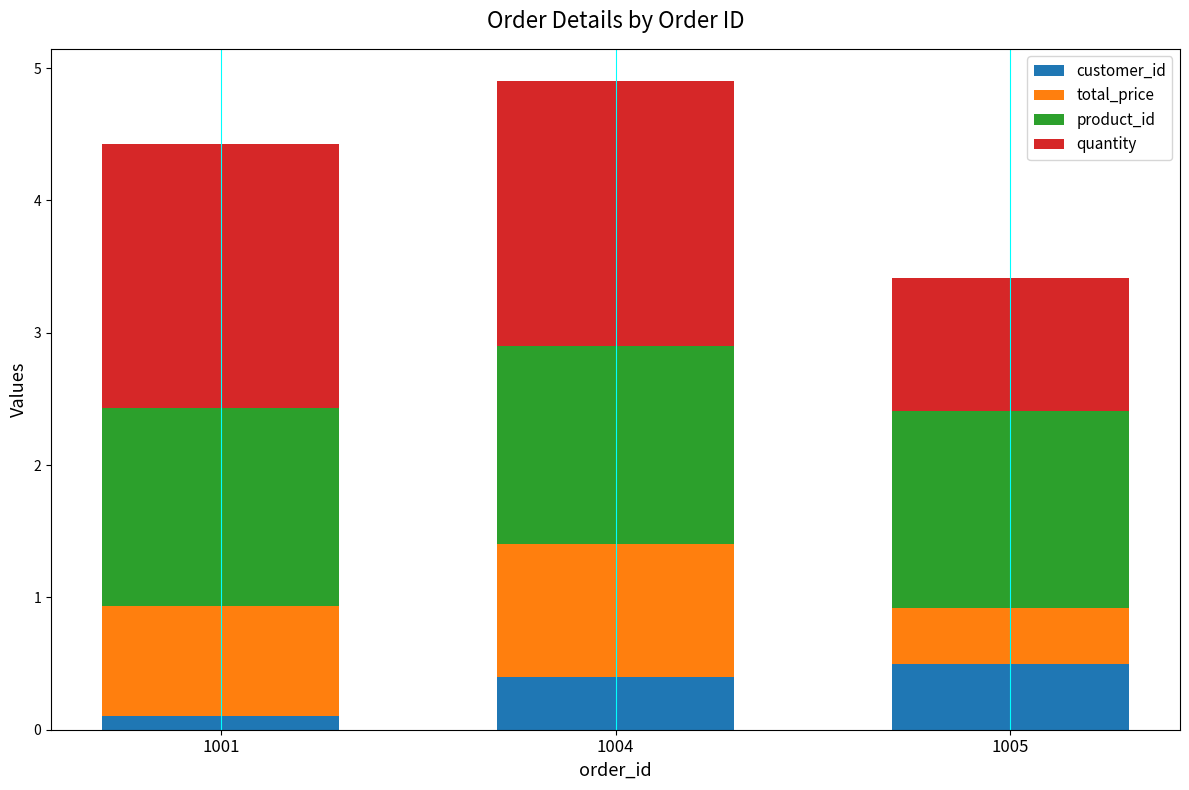

What is the highest value of the customer_id series?

0.5